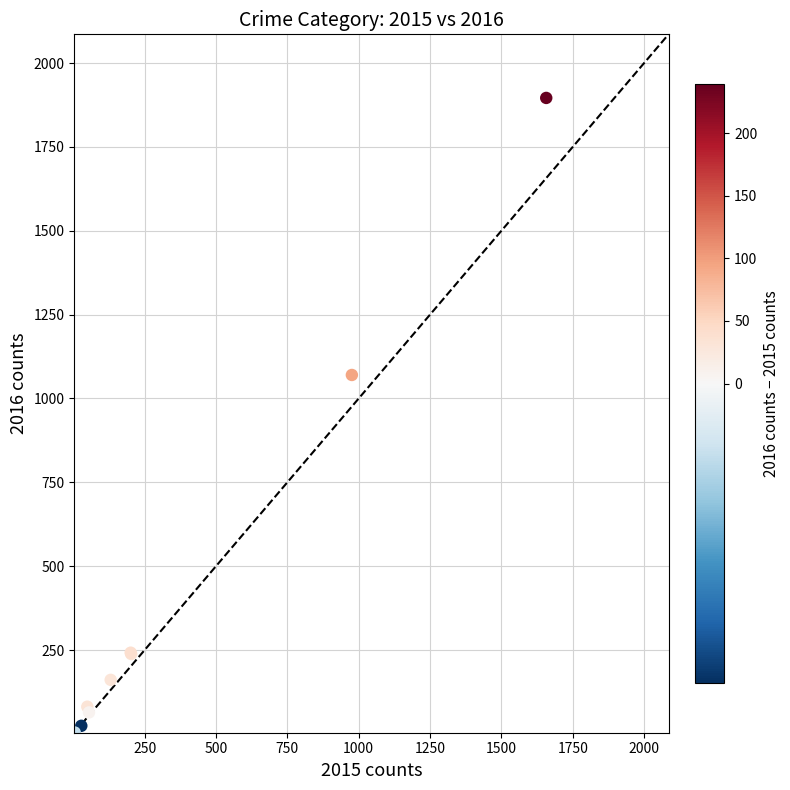

What Y value in the scatter plot is closest to 950?

1070